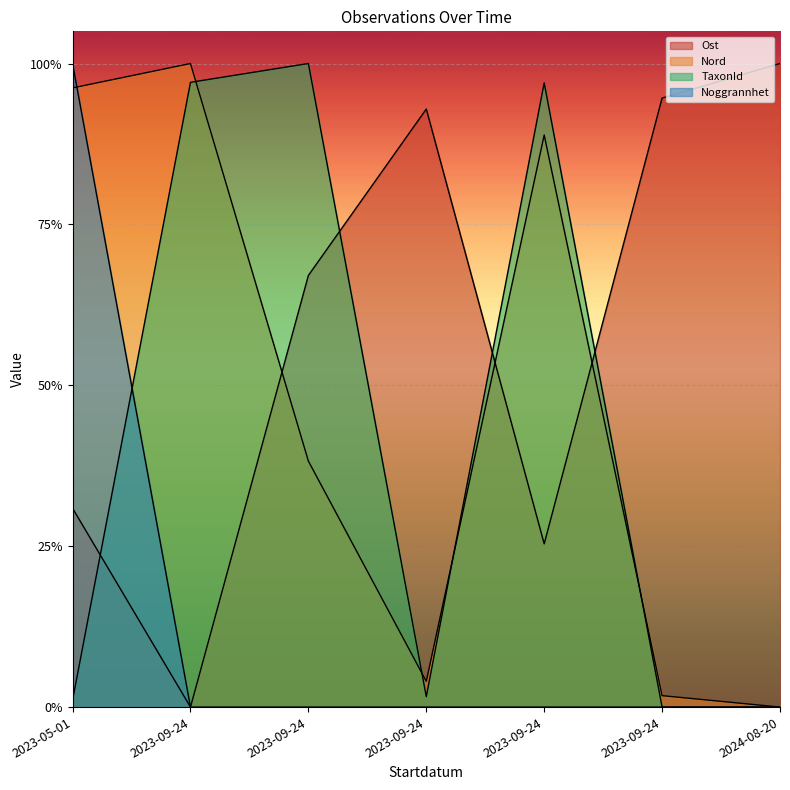

How many Noggrannhet values are between 0 and 1?

7